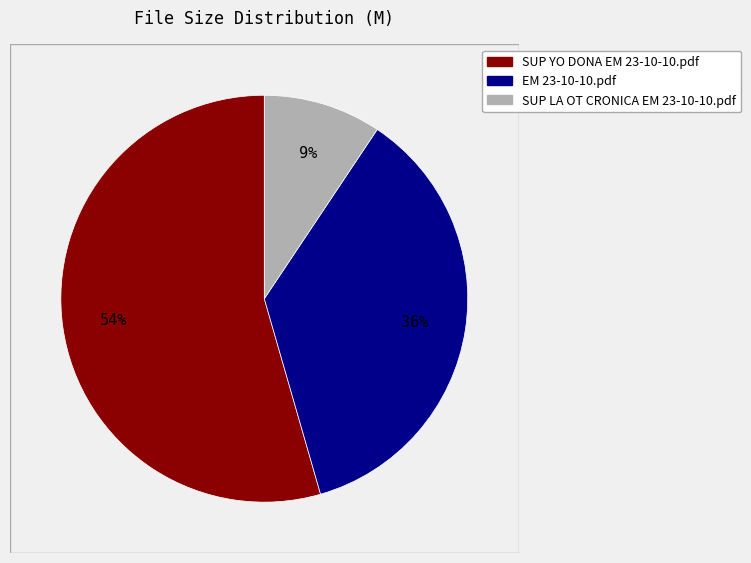

Is there a majority slice in this chart?

Yes